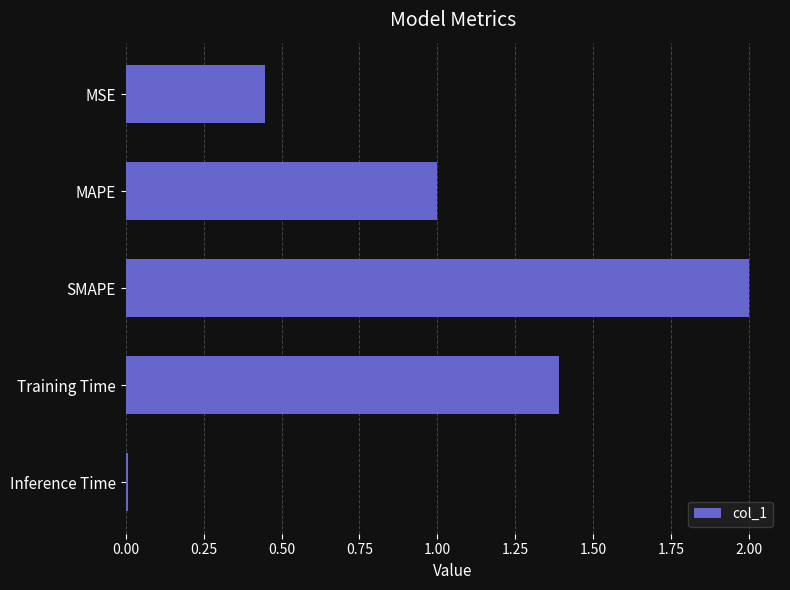

What is the change in value from MSE to Training Time?

+0.9